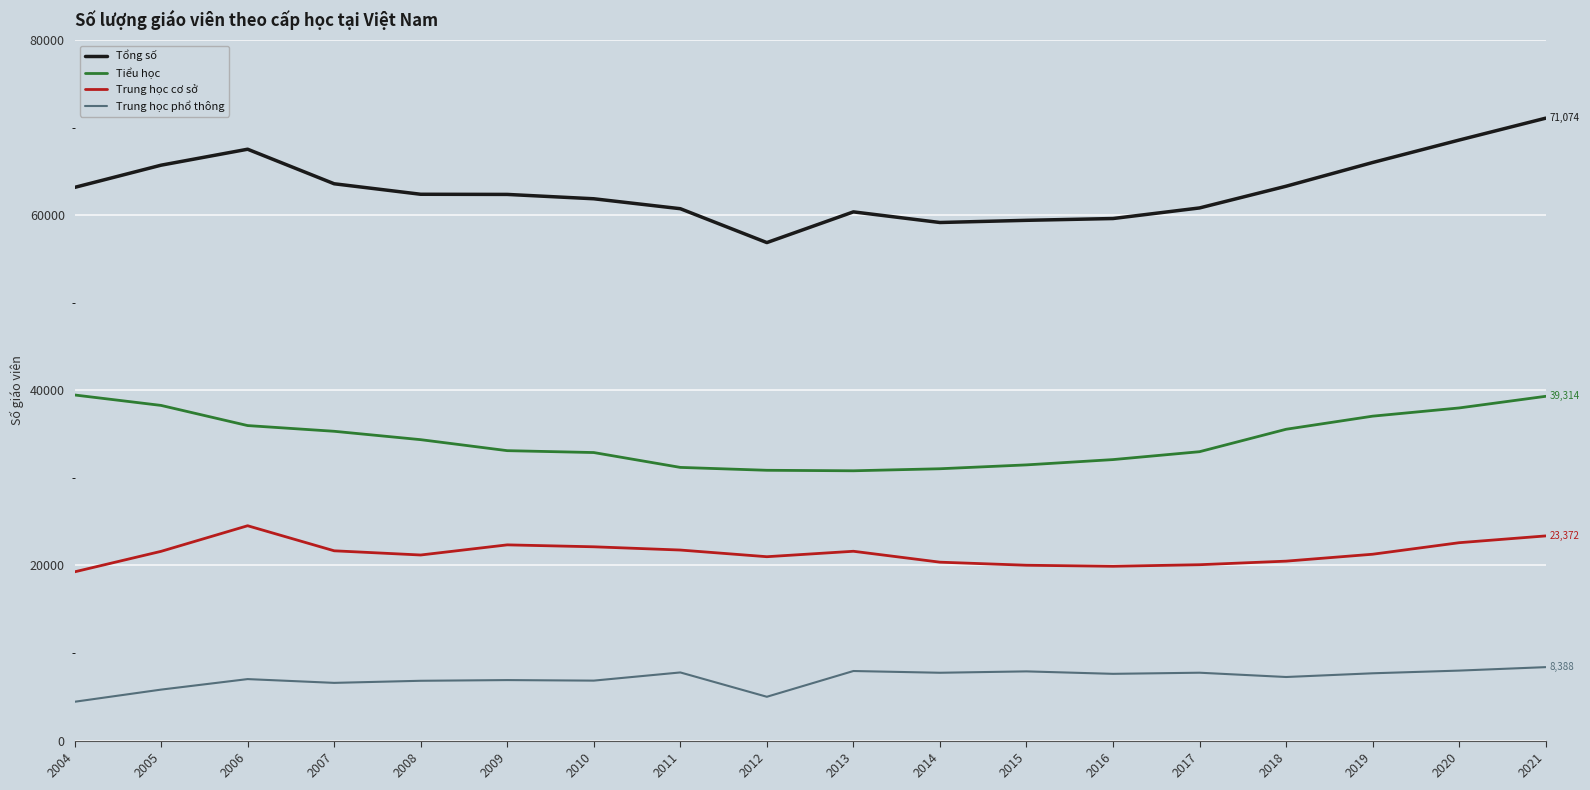

True or false: Tiểu học and Trung học cơ sở intersect in this chart.

False